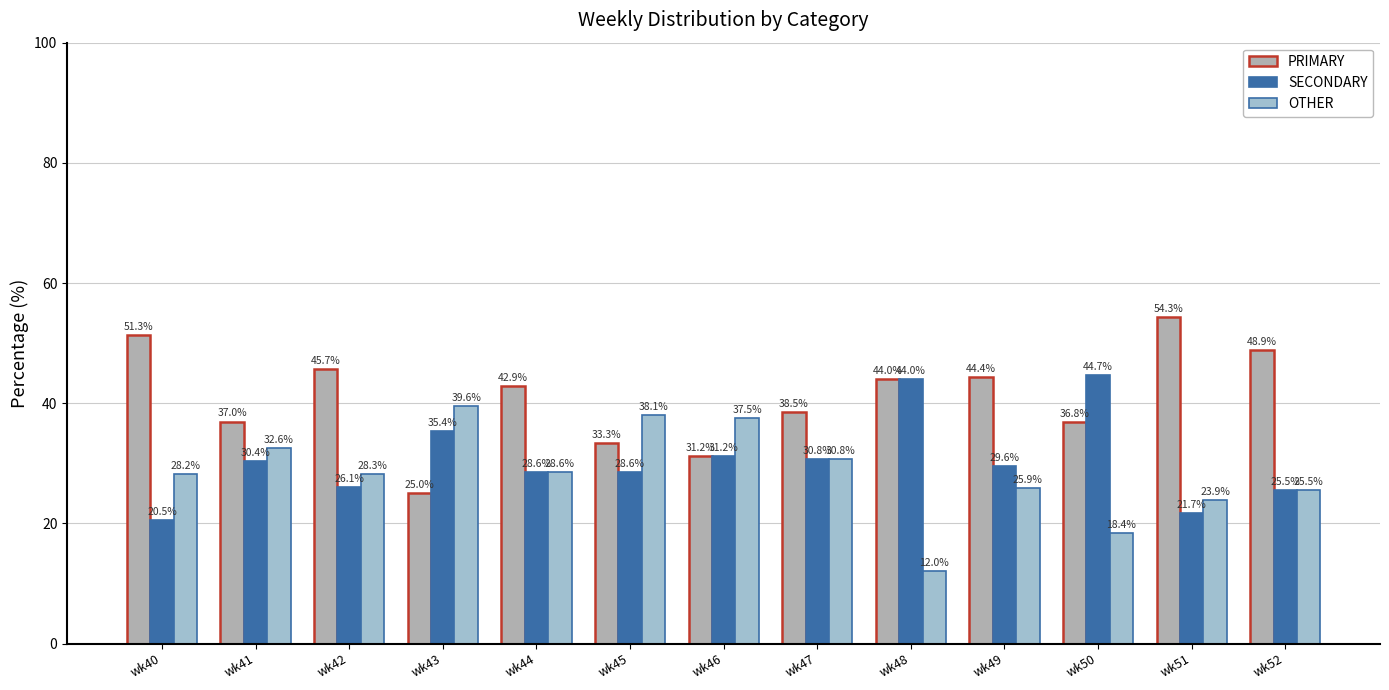

At how many categories does at least one series exceed 48?

3